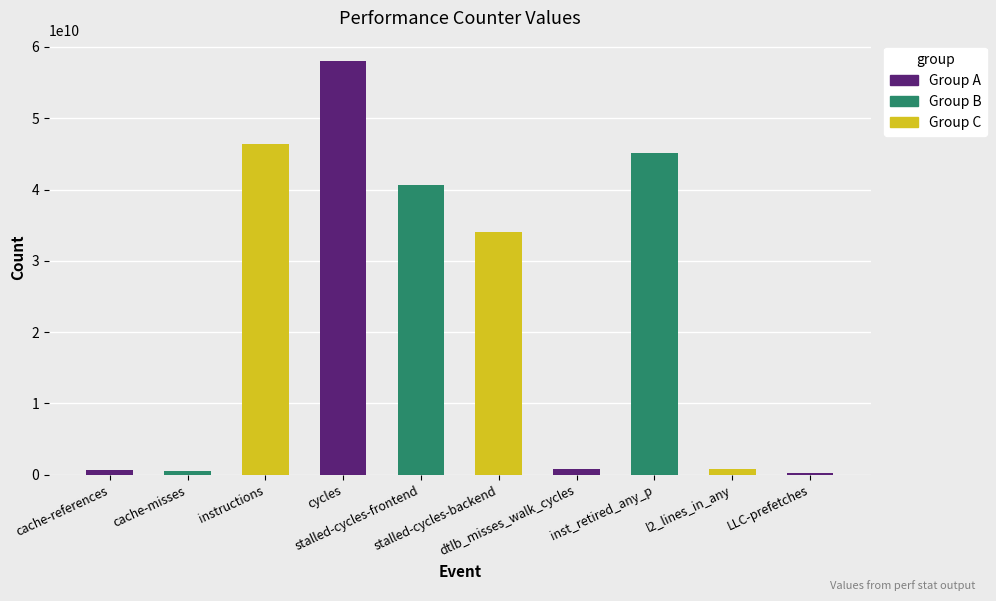

What is the greatest value displayed?

57970436462